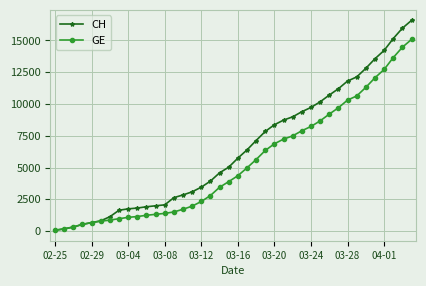

List the series in order of their overall mean, highest first.

CH, GE